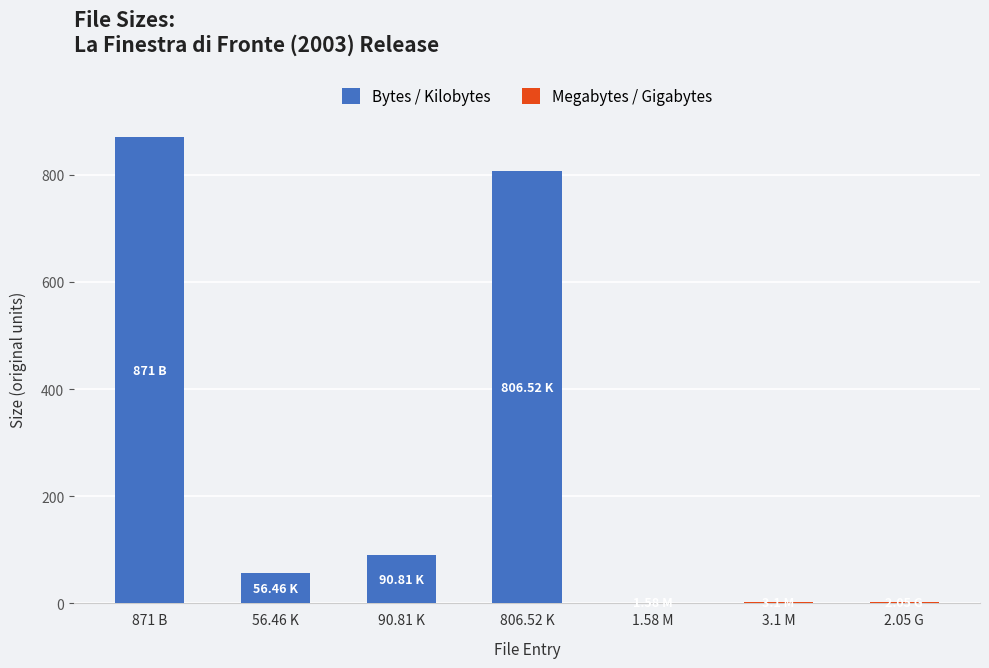

What is the ratio of the value at 1.58 M to the value at 3.1 M?

0.5